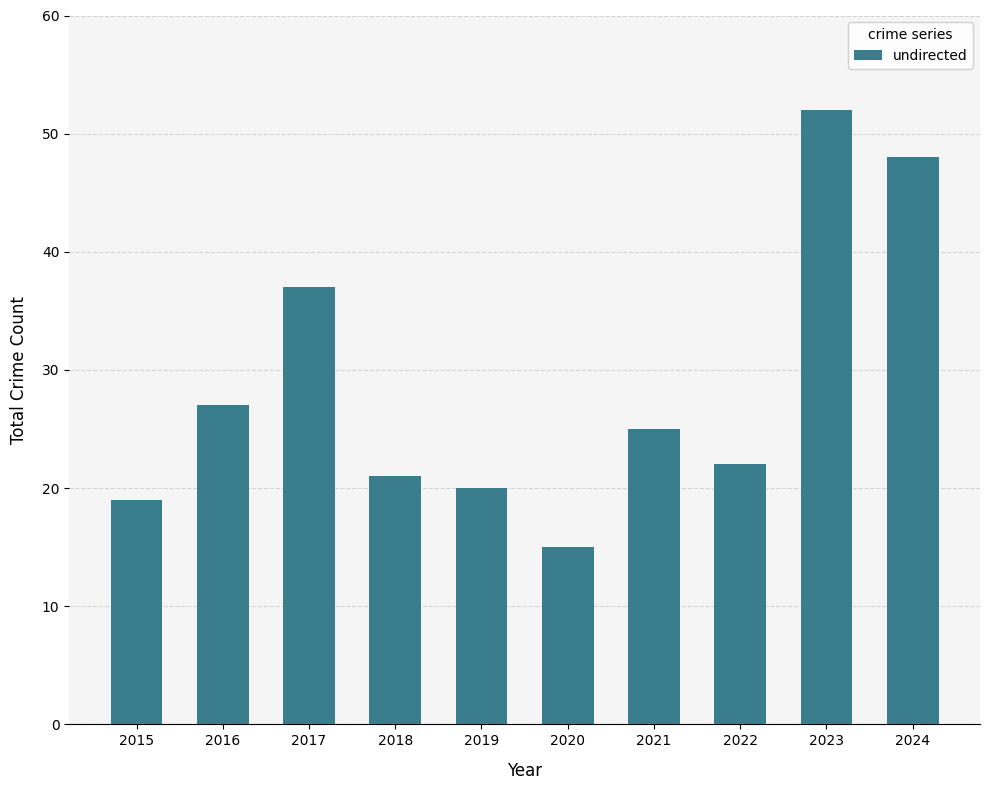

How many bars are there in total?

10